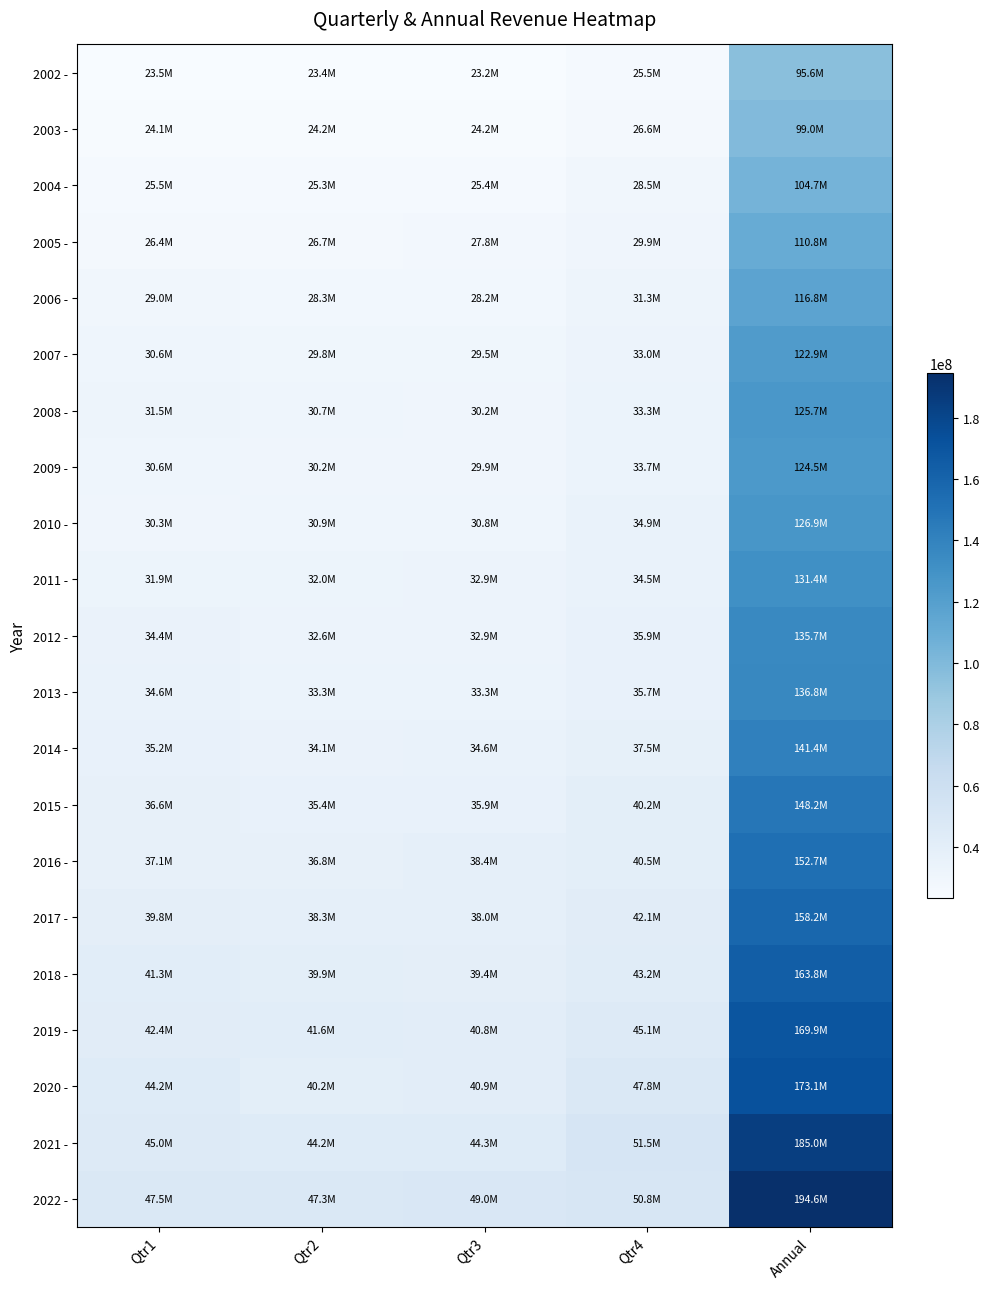

At Qtr3, list the series in order from smallest to largest.

2002 -, 2003 -, 2004 -, 2005 -, 2006 -, 2007 -, 2009 -, 2008 -, 2010 -, 2012 -, 2011 -, 2013 -, 2014 -, 2015 -, 2017 -, 2016 -, 2018 -, 2019 -, 2020 -, 2021 -, 2022 -